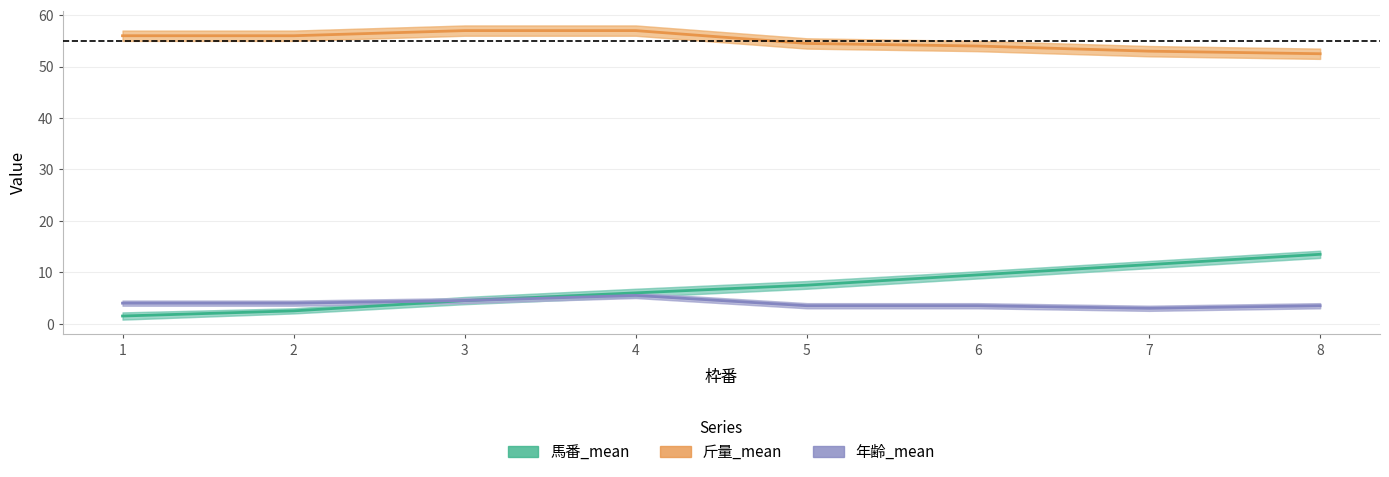

At which category does the chart reach its minimum across all series?

1